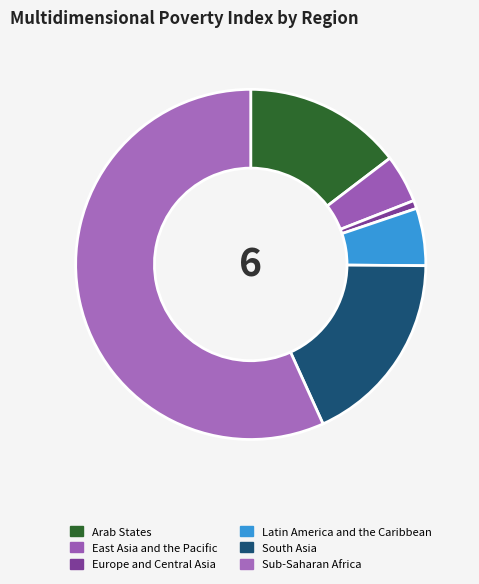

What is the change in value from Arab States to Europe and Central Asia?

-0.1